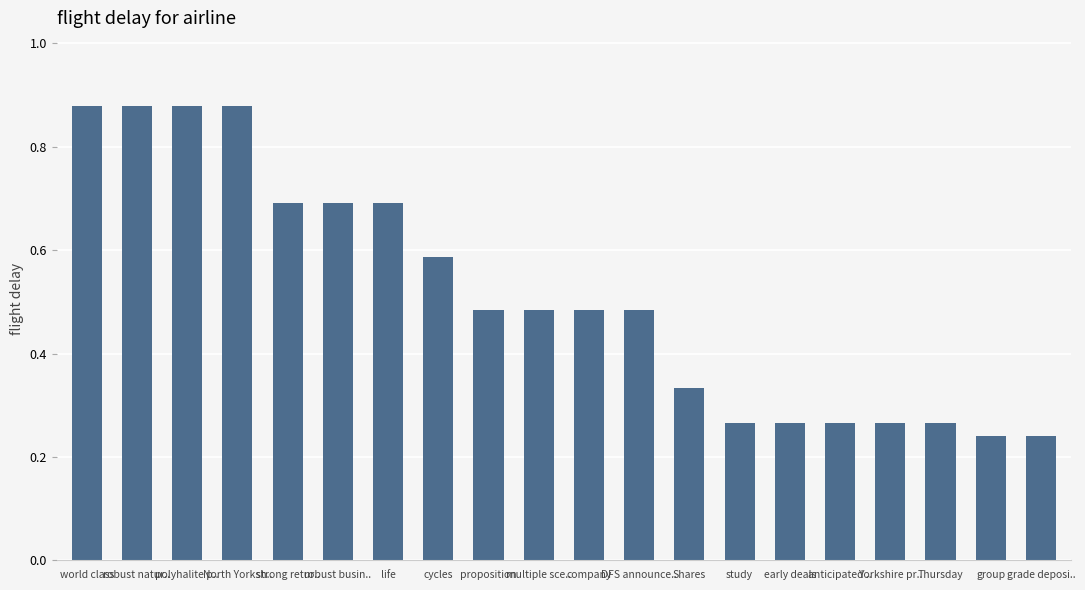

Count the values in the range 0 to 1.

20